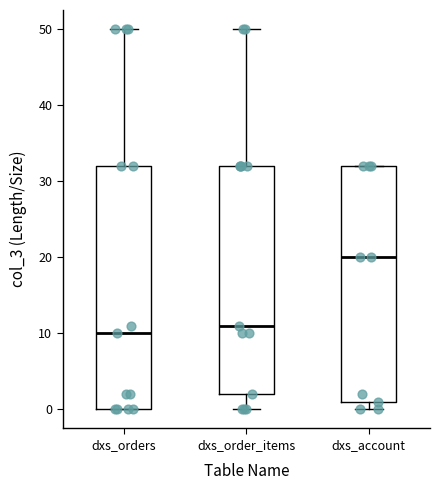

Reading left to right, transcribe this box plot: for each box, give where its median line is, the range the box spans, and where its two whiskers end, as read against the y-axis. The values are not printed on the chart, so give them approximately, as read against the axis.

dxs_orders: median 10, box 0 to 32, whiskers 0 to 50
dxs_order_items: median 11, box 2 to 32, whiskers 0 to 50
dxs_account: median 20, box 1 to 32, whiskers 0 to 32